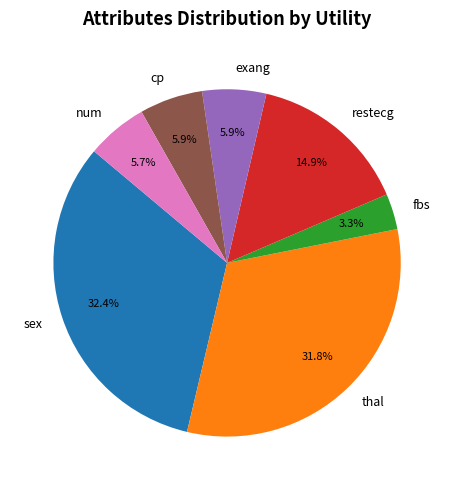

Between thal and cp, which is larger?

thal